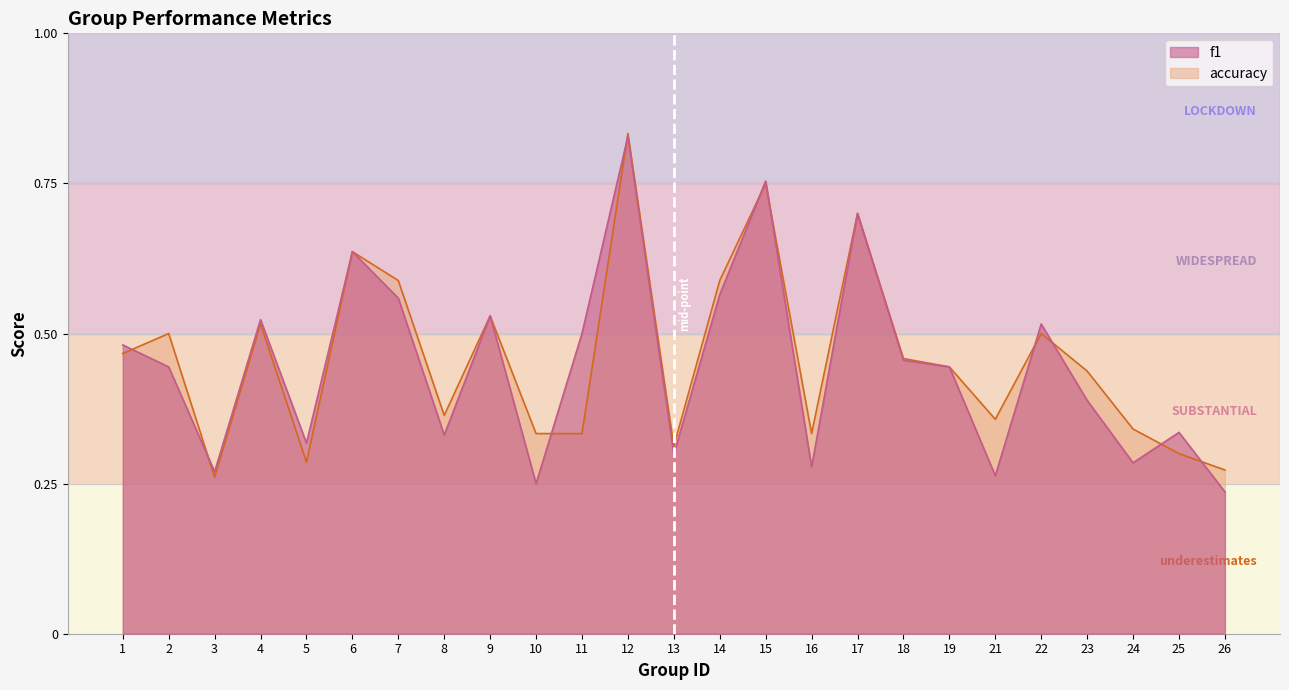

Where do accuracy and f1 first cross each other?

1 and 2